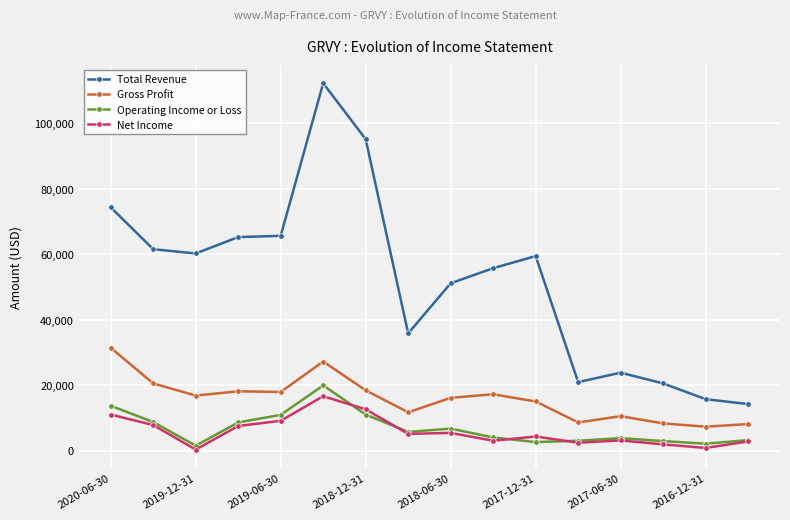

What is the maximum value shown in the chart?

112200